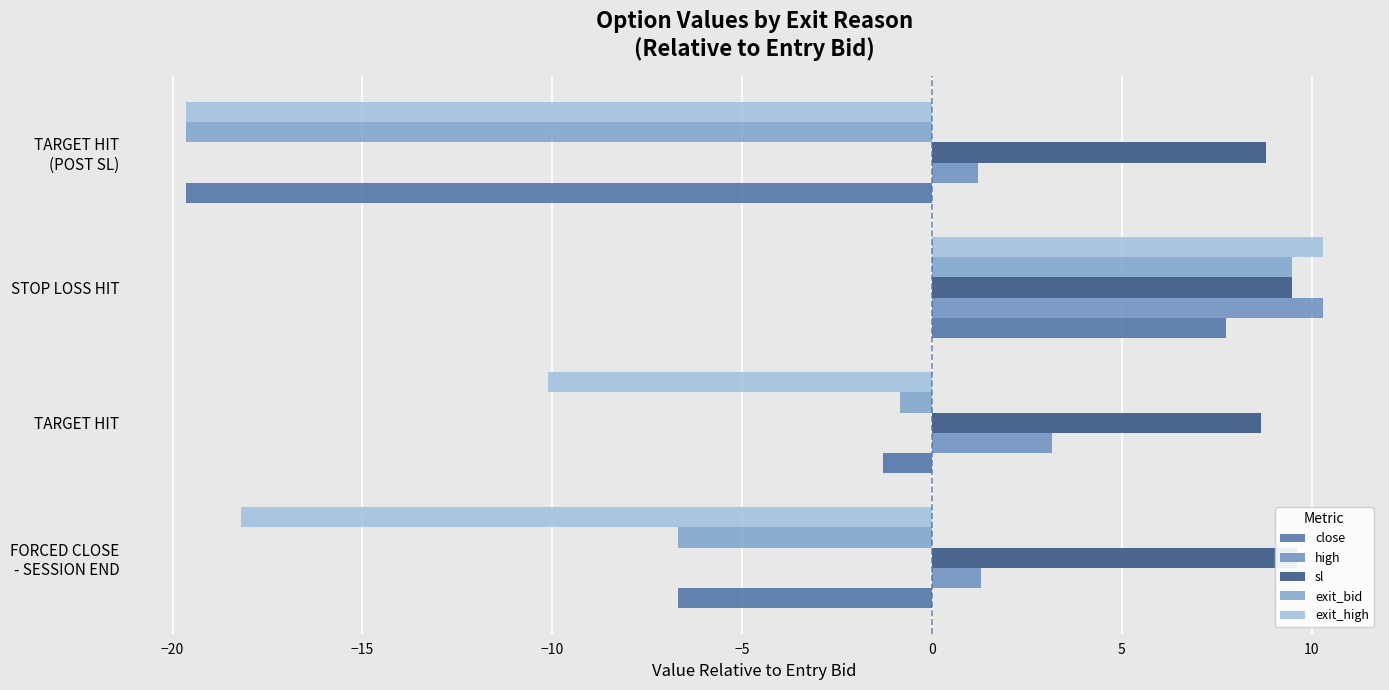

What is the value of the sl bar at the 3rd from the left?

9.5